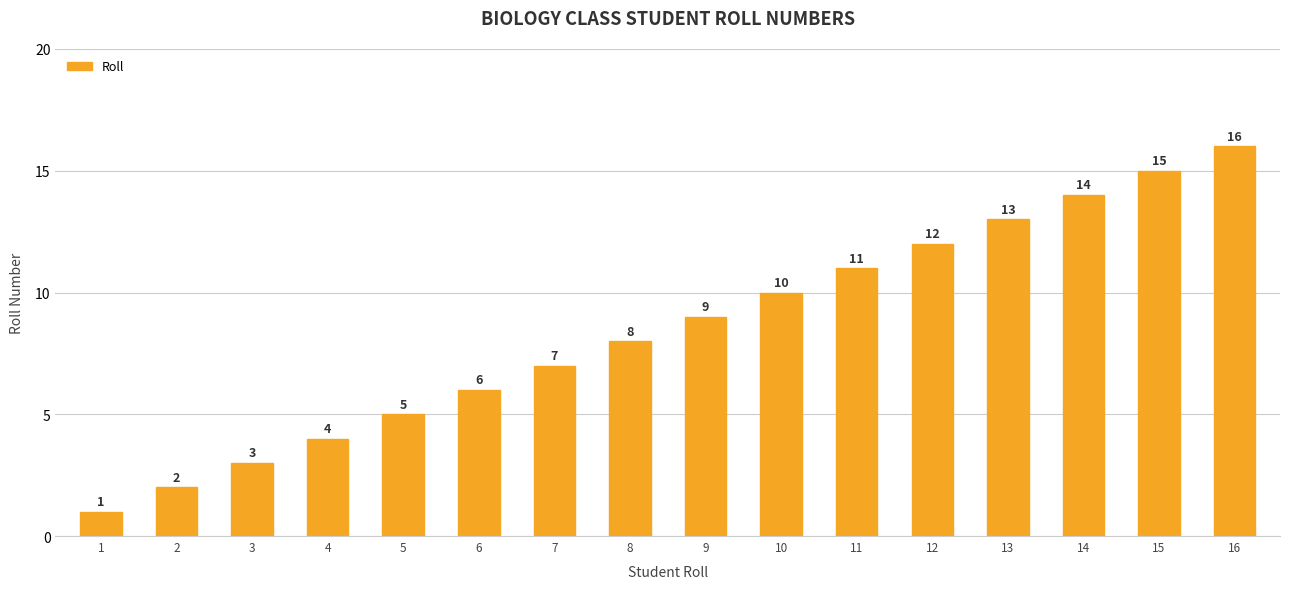

What is the change in value from 3 to 9?

+6